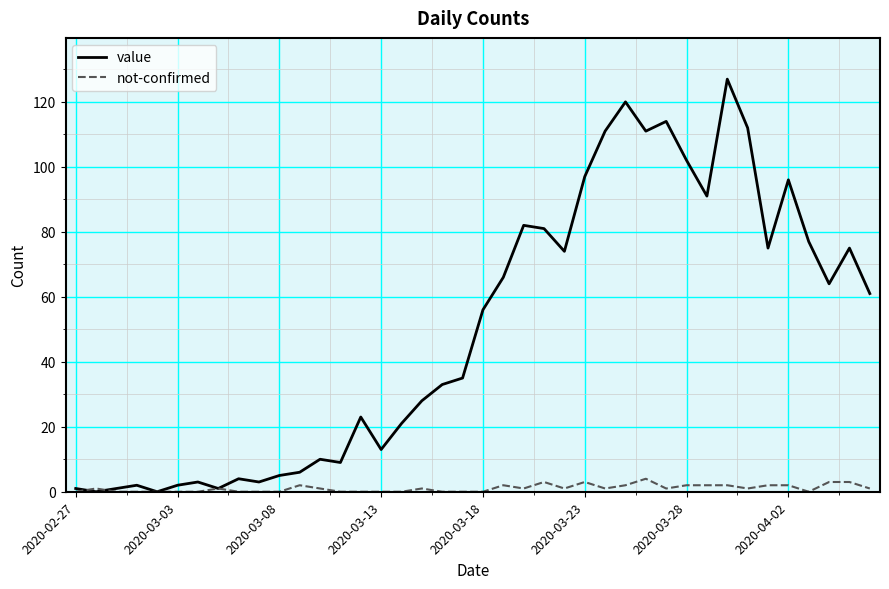

What is the maximum value shown in the chart?

127